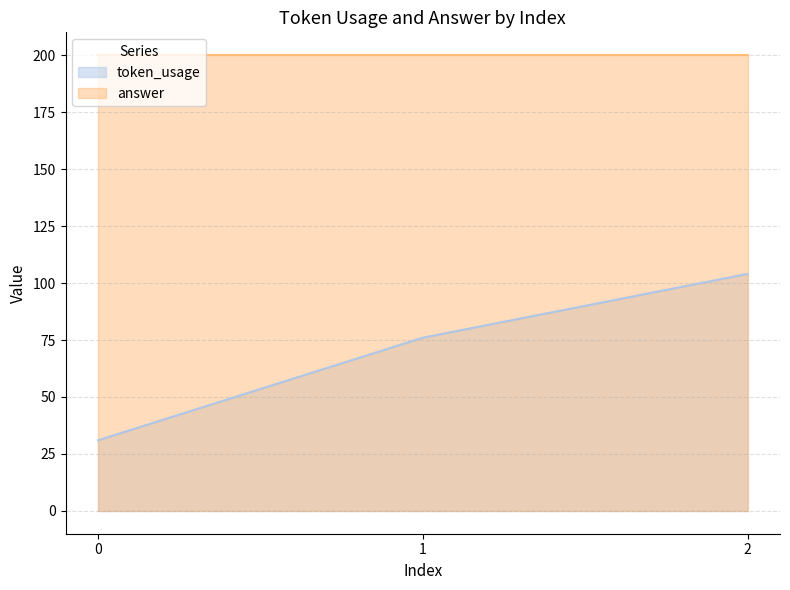

Count the values in the range 31 to 104.

3